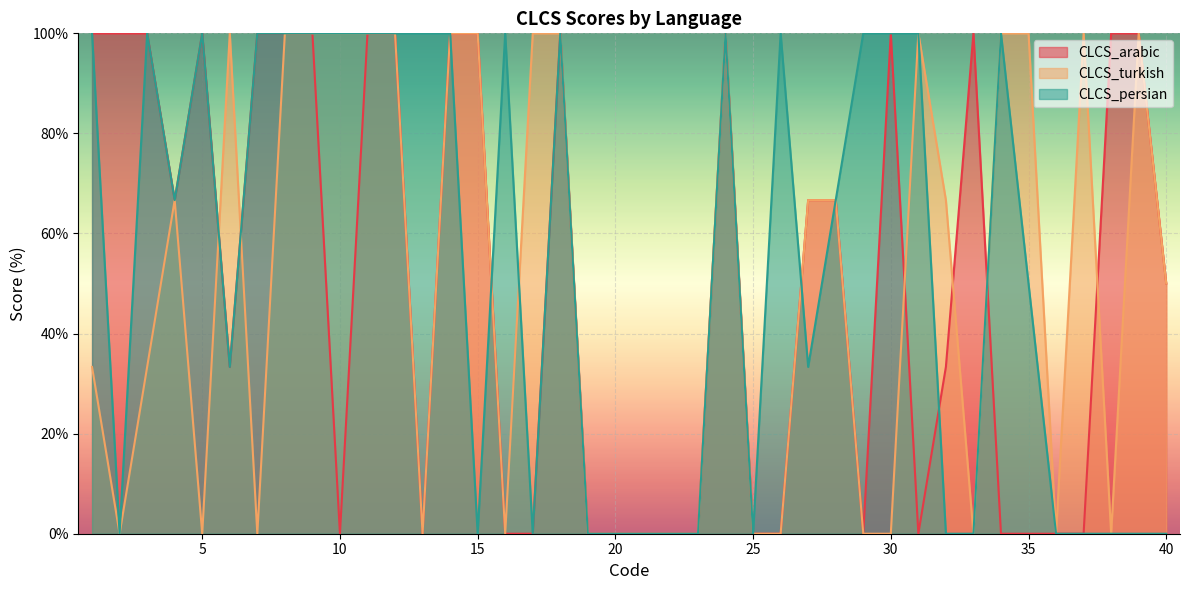

At how many categories does at least one series exceed 37?

33